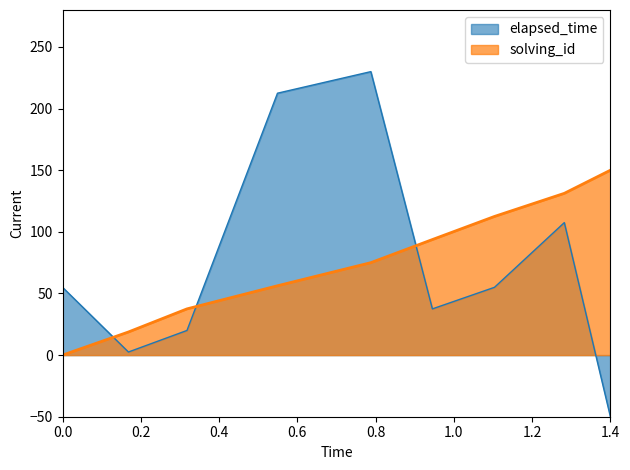

Does the chart display data point markers on the line(s)?

No